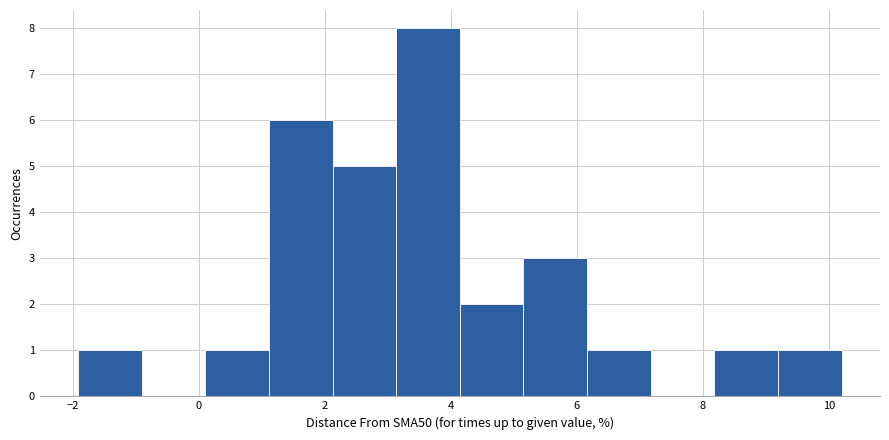

How tall is the bar that spans 9.2 to 10.2 on the x-axis? Neither the bar edges nor the heights are printed on the chart, so give them approximately, as read against the axes.

1